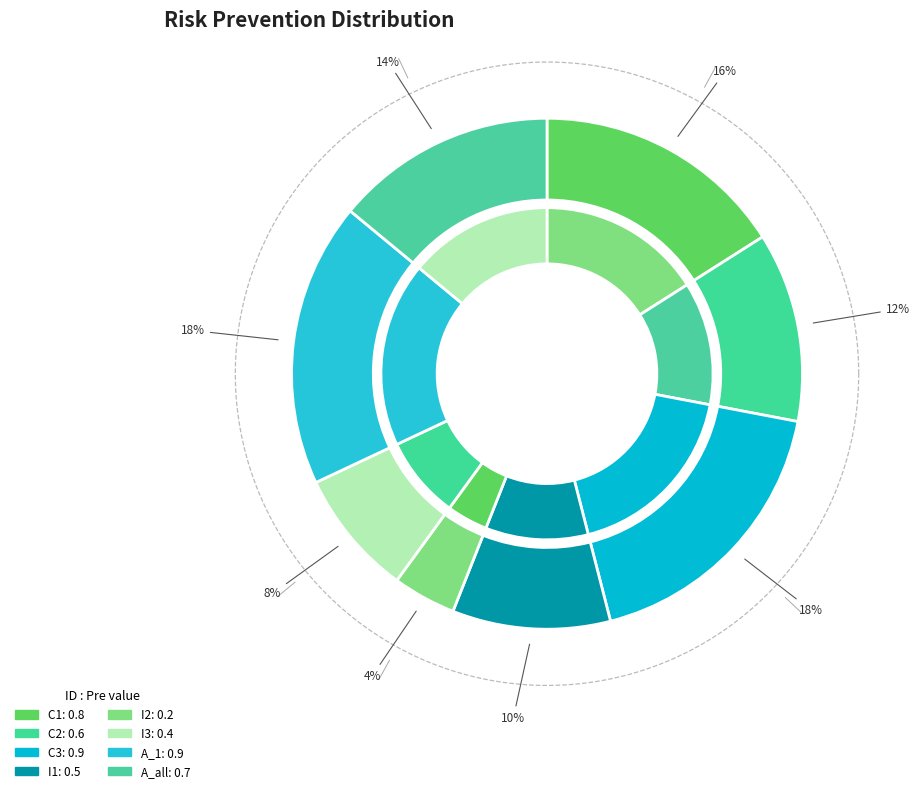

To the nearest percent, what percentage of the pie is C2?

12%